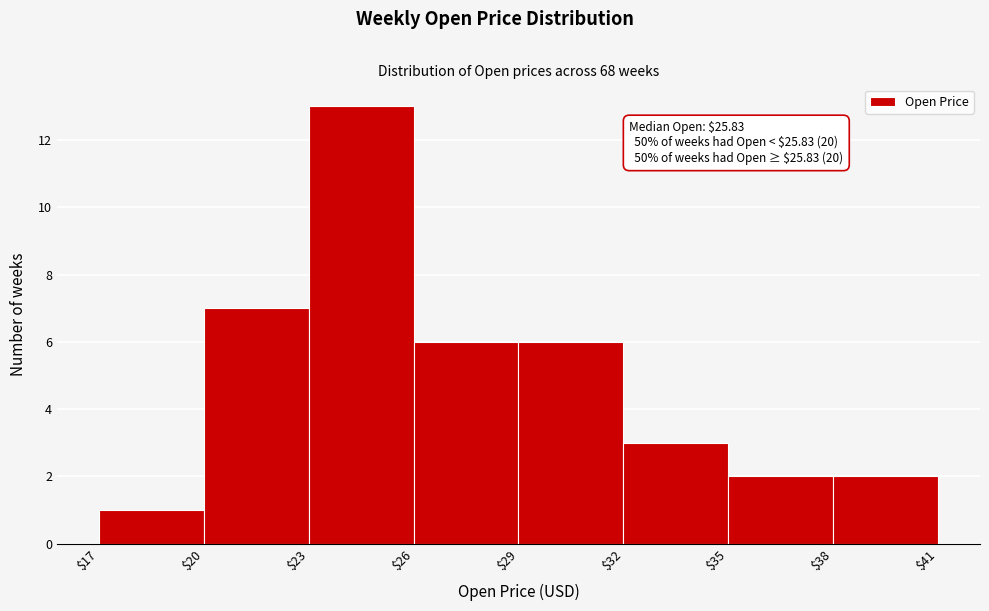

Over which range of the x-axis is the bar tallest?

$23 to $26